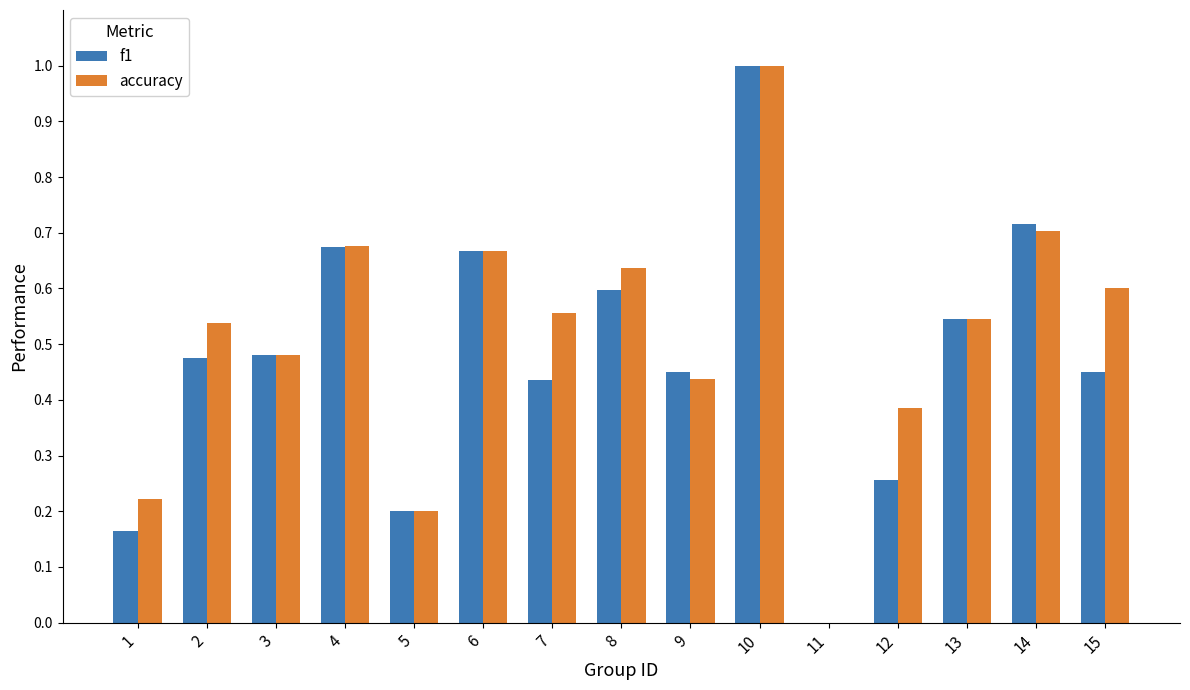

At which category is the sum across all series the highest?

10